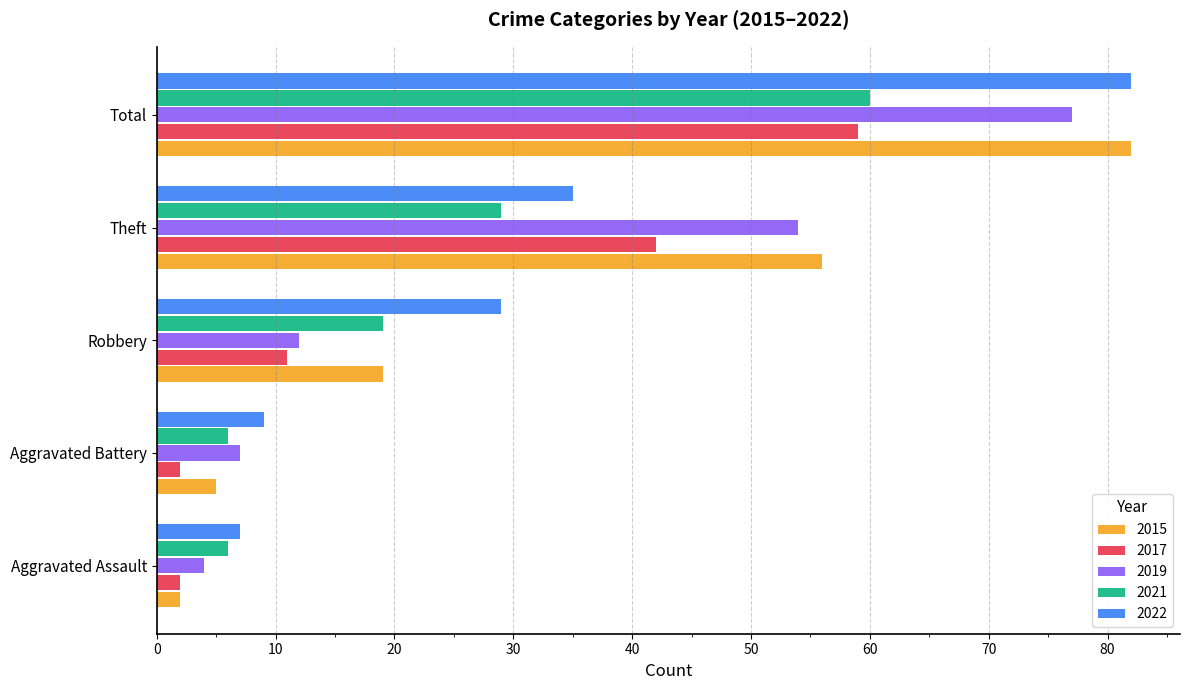

At how many categories does at least one series exceed 68?

1